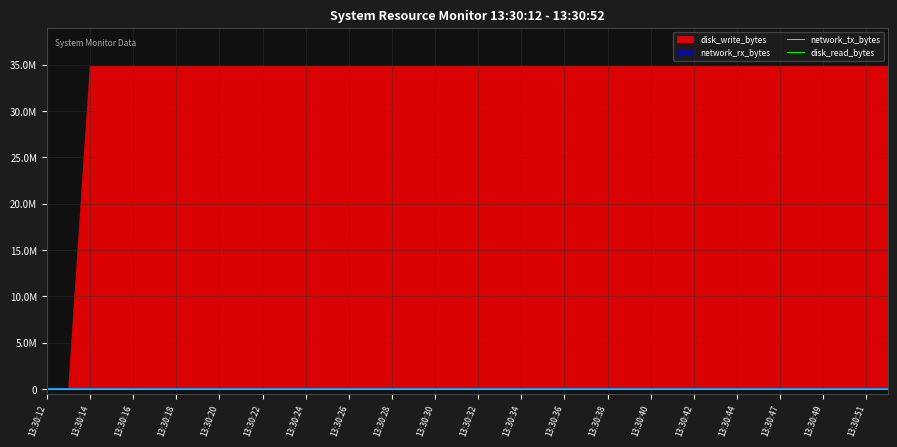

What is the sum of all network_tx_bytes values?

179314